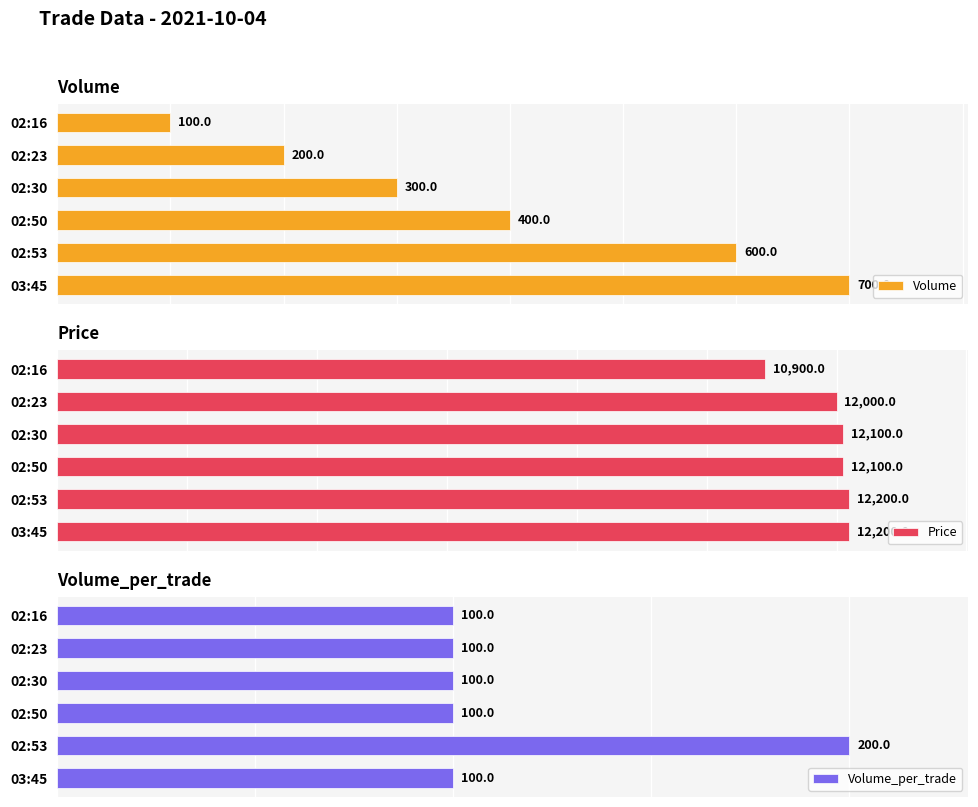

What is the sum of all Volume values?

2300